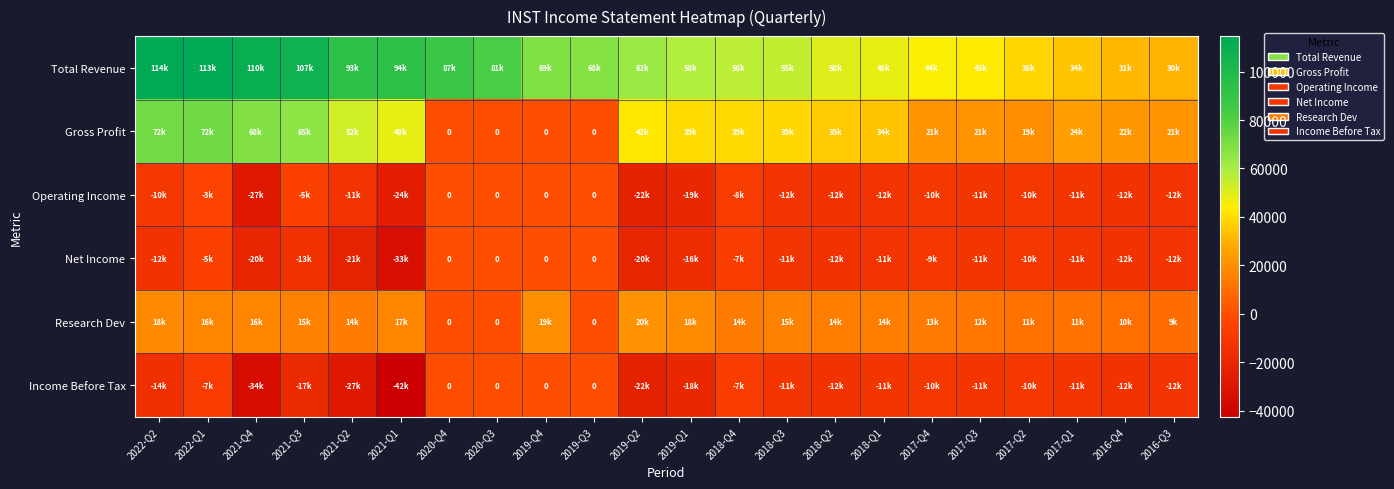

Which series has the largest total across all categories?

Total Revenue